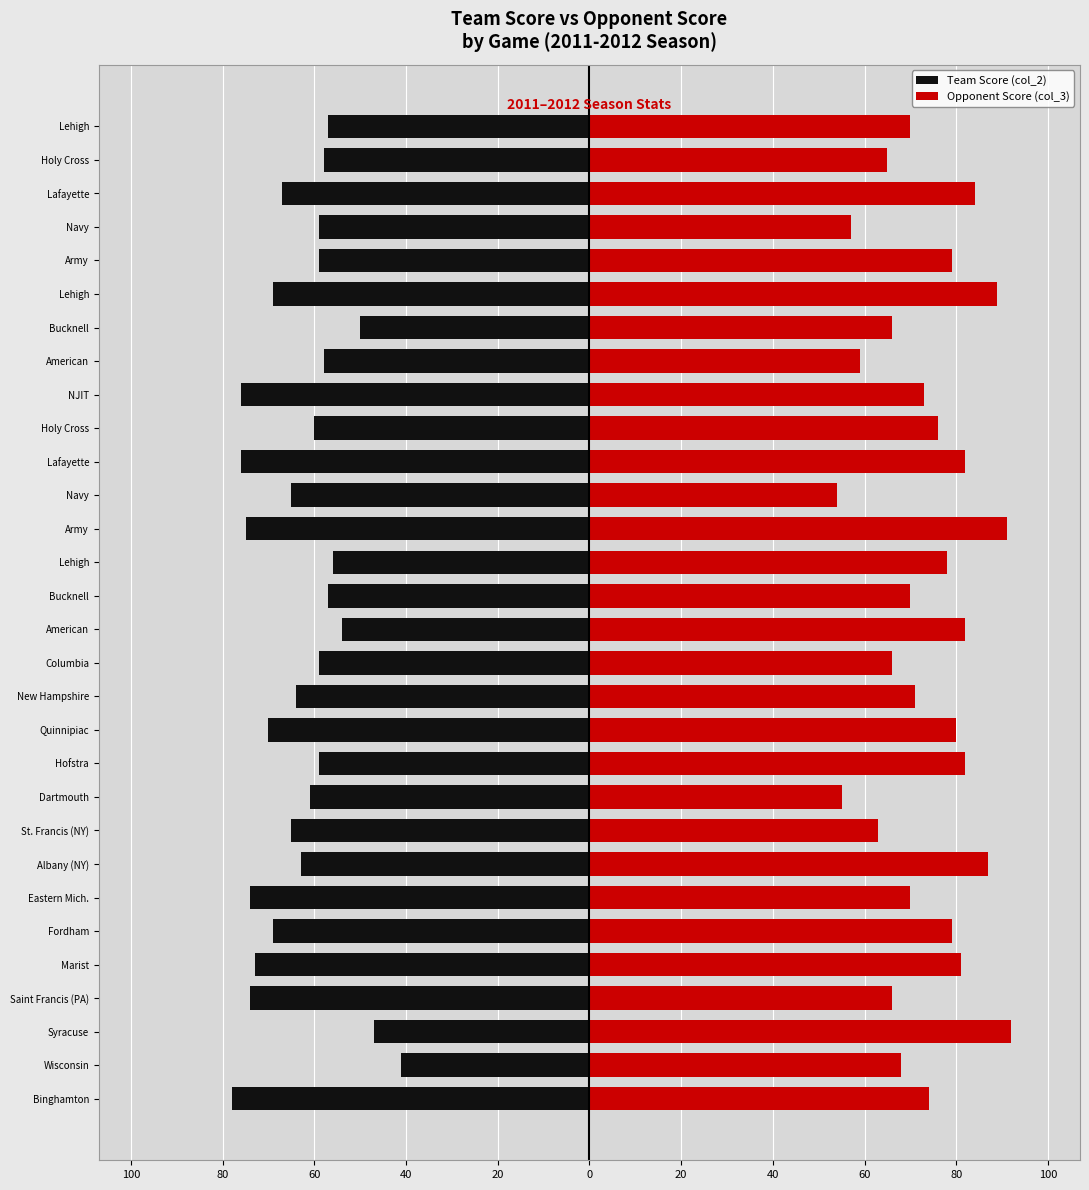

True or false: Opponent Score (col_3) has a value of 41 at 60.

False